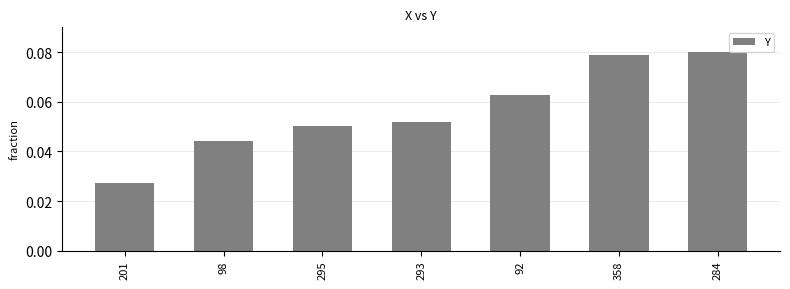

List the labels in order of value, largest first.

284, 358, 92, 293, 295, 98, 201